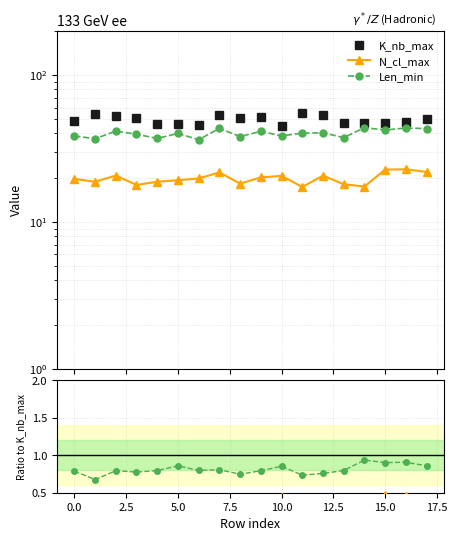

Between 10.0 and 13, which series saw the biggest shift?

Len_min